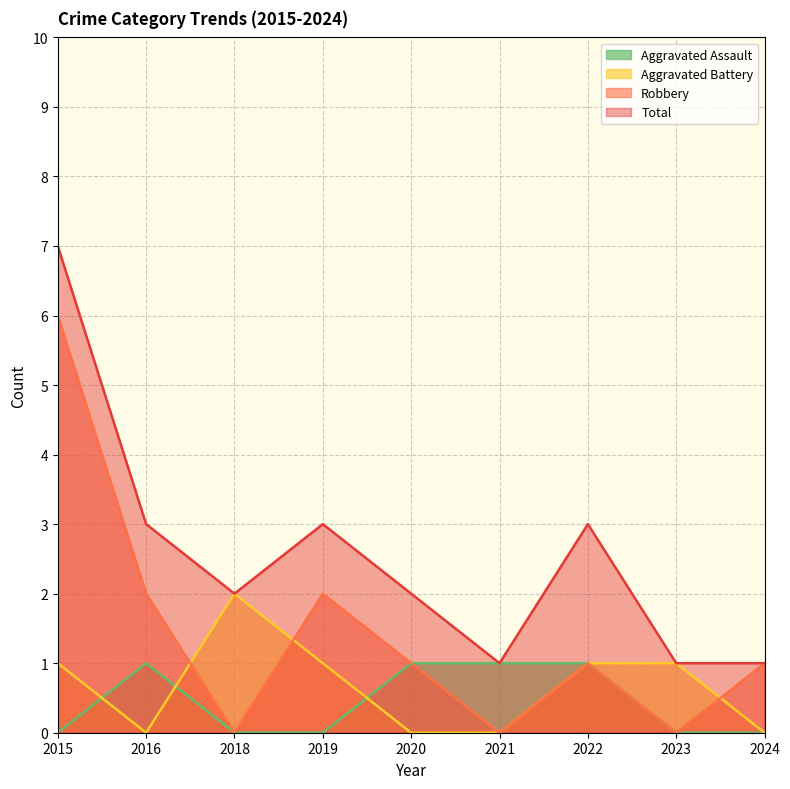

What is the spread (max minus min) of values at 2023?

1